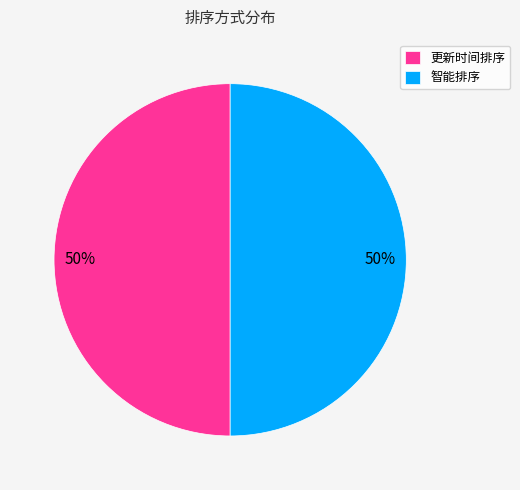

Is the sum of 智能排序 and 更新时间排序 greater than half?

Yes